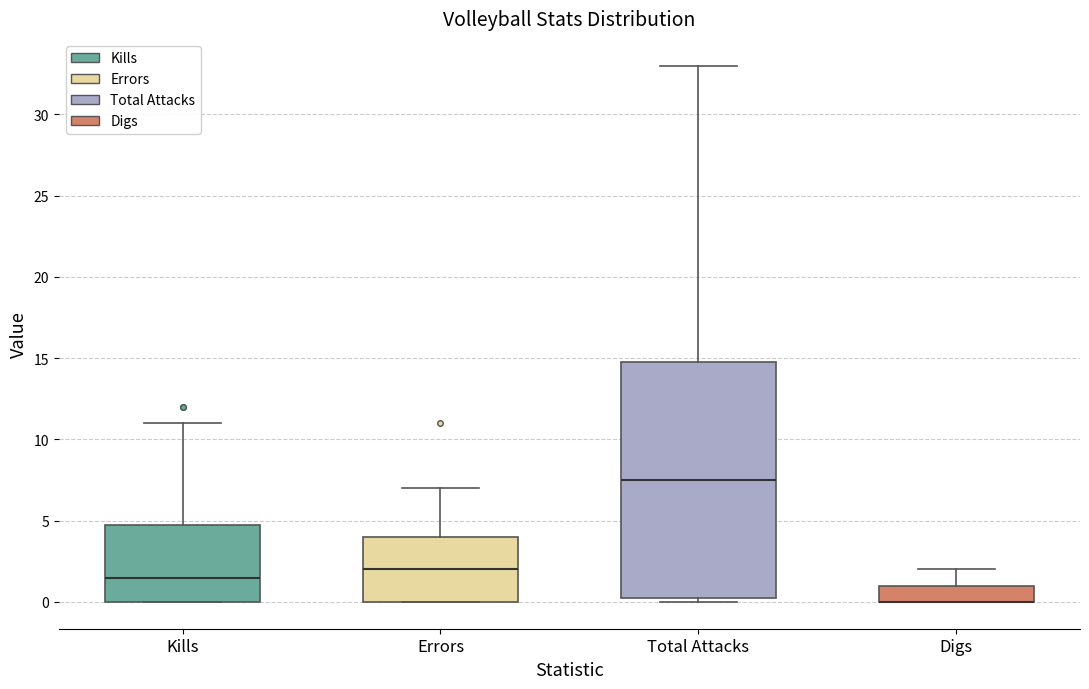

Reading left to right, read every box against the y-axis: the position of its median line, the range the box covers, and the ends of its whiskers. The values are not printed on the chart, so give them approximately, as read against the axis.

Kills: median 1.5, box 0.0 to 5.0, whiskers 0.0 to 11.0
Errors: median 2.0, box 0.0 to 4.0, whiskers 0.0 to 7.0
Total Attacks: median 7.5, box 0.5 to 15.0, whiskers 0.0 to 33.0
Digs: median 0.0 (drawn on the box's lower edge), box 0.0 to 1.0, whiskers 0.0 to 2.0